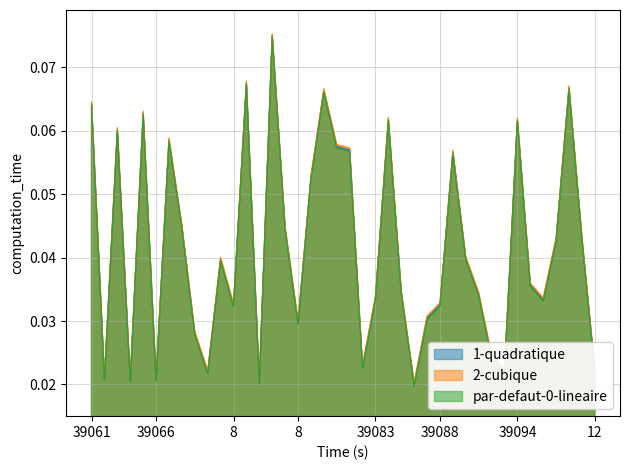

List the series in order of their peak value, highest first.

2-cubique, 1-quadratique, par-defaut-0-lineaire